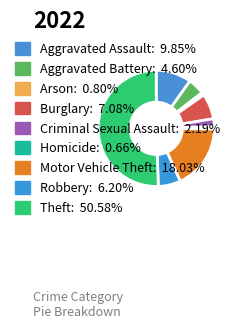

What is the majority slice?

Theft